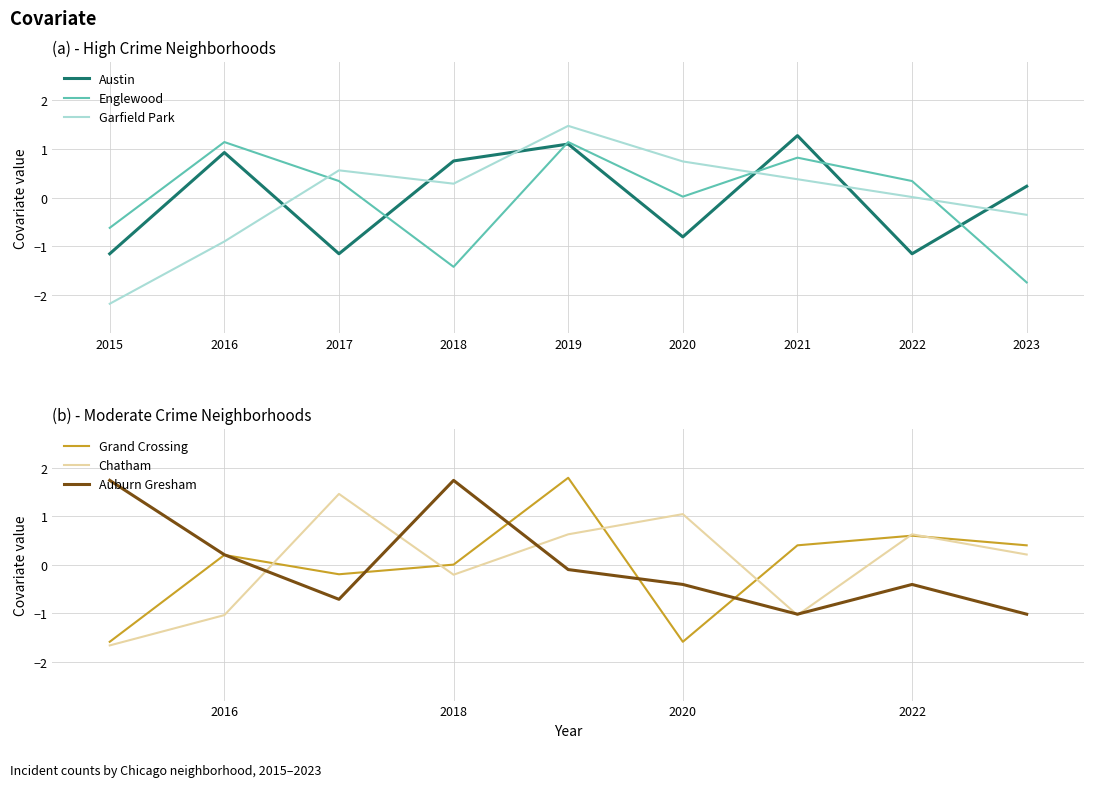

Reading left to right, extract all data points from this chart.

Austin: -1.2	0.9	-1.2	0.8	1.1	-0.8	1.3	-1.2	0.2
Englewood: -0.6	1.1	0.3	-1.4	1.1	0.0	0.8	0.3	-1.7
Garfield Park: -2.2	-0.9	0.6	0.3	1.5	0.7	0.4	0.0	-0.4
Grand Crossing: -1.6	0.2	-0.2	0.0	1.8	-1.6	0.4	0.6	0.4
Chatham: -1.7	-1.0	1.5	-0.2	0.6	1.0	-1.0	0.6	0.2
Auburn Gresham: 1.7	0.2	-0.7	1.7	-0.1	-0.4	-1.0	-0.4	-1.0